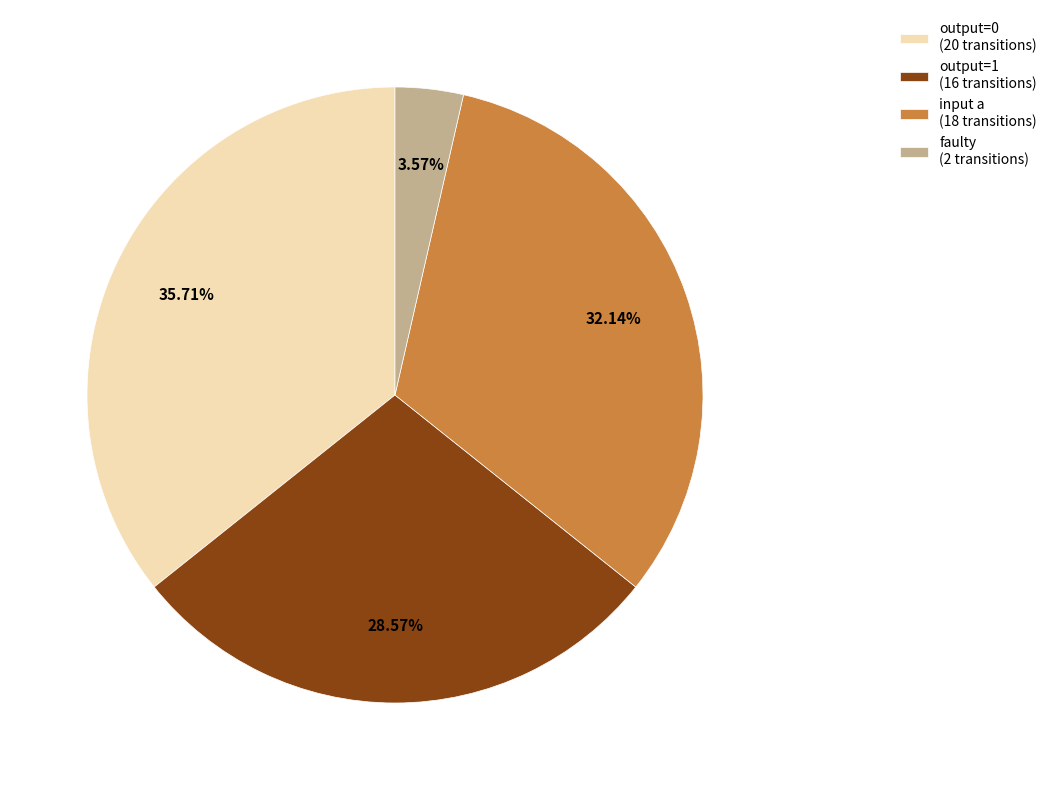

What is the ratio of the value at output=1 (16 transitions) to the value at input a (18 transitions)?

0.9